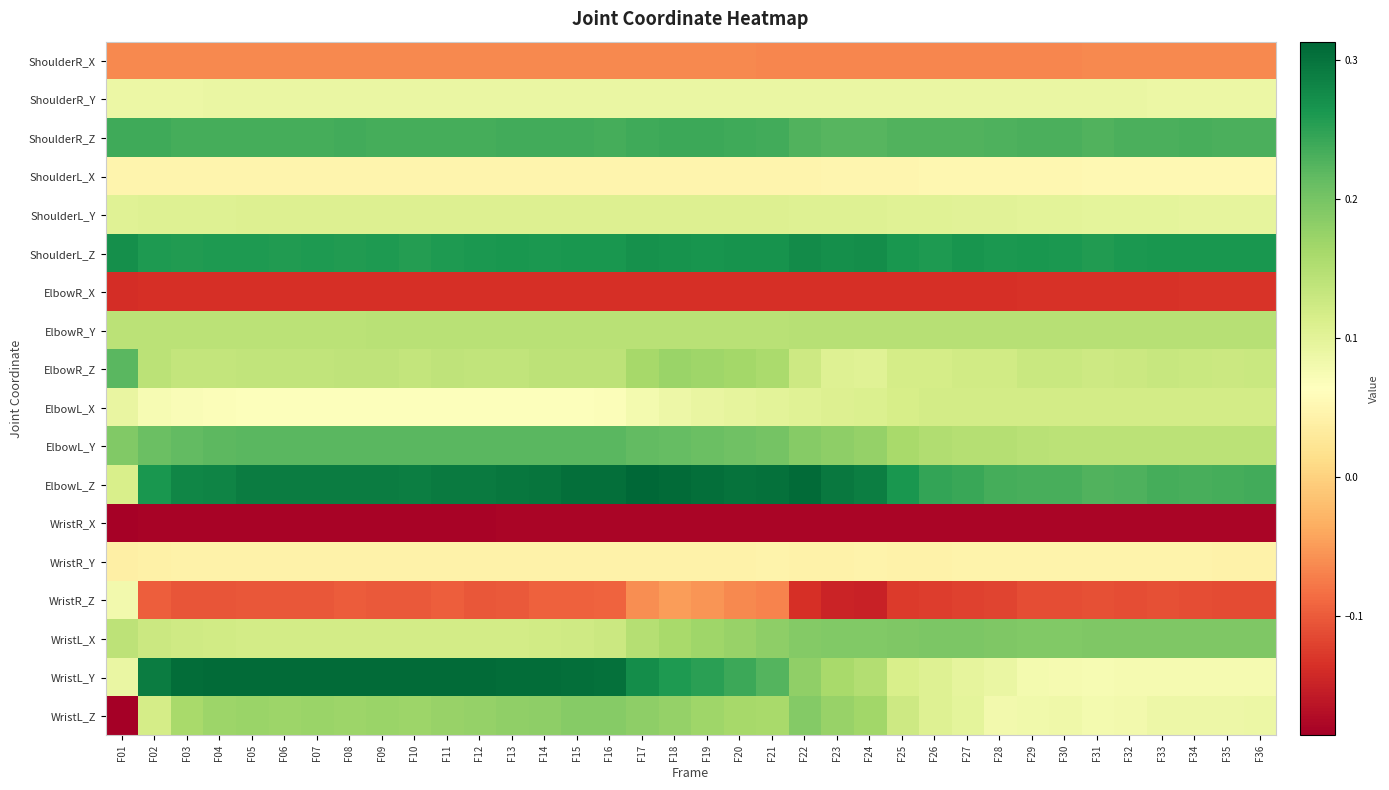

Reading left to right, what are all the values shown in this chart?

ShoulderR_X: F01=-0.1	F02=-0.1	F03=-0.1	F04=-0.1	F05=-0.1	F06=-0.1	F07=-0.1	F08=-0.1	F09=-0.1	F10=-0.1	F11=-0.1	F12=-0.1	F13=-0.1	F14=-0.1	F15=-0.1	F16=-0.1	F17=-0.1	F18=-0.1	F19=-0.1	F20=-0.1	F21=-0.1	F22=-0.1	F23=-0.1	F24=-0.1	F25=-0.1	F26=-0.1	F27=-0.1	F28=-0.1	F29=-0.1	F30=-0.1	F31=-0.1	F32=-0.1	F33=-0.1	F34=-0.1	F35=-0.1	F36=-0.1
ShoulderR_Y: F01=0.1	F02=0.1	F03=0.1	F04=0.1	F05=0.1	F06=0.1	F07=0.1	F08=0.1	F09=0.1	F10=0.1	F11=0.1	F12=0.1	F13=0.1	F14=0.1	F15=0.1	F16=0.1	F17=0.1	F18=0.1	F19=0.1	F20=0.1	F21=0.1	F22=0.1	F23=0.1	F24=0.1	F25=0.1	F26=0.1	F27=0.1	F28=0.1	F29=0.1	F30=0.1	F31=0.1	F32=0.1	F33=0.1	F34=0.1	F35=0.1	F36=0.1
ShoulderR_Z: F01=0.2	F02=0.2	F03=0.2	F04=0.2	F05=0.2	F06=0.2	F07=0.2	F08=0.2	F09=0.2	F10=0.2	F11=0.2	F12=0.2	F13=0.2	F14=0.2	F15=0.2	F16=0.2	F17=0.2	F18=0.2	F19=0.2	F20=0.2	F21=0.2	F22=0.2	F23=0.2	F24=0.2	F25=0.2	F26=0.2	F27=0.2	F28=0.2	F29=0.2	F30=0.2	F31=0.2	F32=0.2	F33=0.2	F34=0.2	F35=0.2	F36=0.2
ShoulderL_X: F01=0.0	F02=0.0	F03=0.0	F04=0.0	F05=0.0	F06=0.0	F07=0.0	F08=0.0	F09=0.0	F10=0.0	F11=0.0	F12=0.0	F13=0.0	F14=0.0	F15=0.0	F16=0.0	F17=0.0	F18=0.0	F19=0.0	F20=0.0	F21=0.0	F22=0.0	F23=0.0	F24=0.0	F25=0.0	F26=0.0	F27=0.0	F28=0.1	F29=0.1	F30=0.1	F31=0.1	F32=0.1	F33=0.1	F34=0.1	F35=0.1	F36=0.1
ShoulderL_Y: F01=0.1	F02=0.1	F03=0.1	F04=0.1	F05=0.1	F06=0.1	F07=0.1	F08=0.1	F09=0.1	F10=0.1	F11=0.1	F12=0.1	F13=0.1	F14=0.1	F15=0.1	F16=0.1	F17=0.1	F18=0.1	F19=0.1	F20=0.1	F21=0.1	F22=0.1	F23=0.1	F24=0.1	F25=0.1	F26=0.1	F27=0.1	F28=0.1	F29=0.1	F30=0.1	F31=0.1	F32=0.1	F33=0.1	F34=0.1	F35=0.1	F36=0.1
ShoulderL_Z: F01=0.3	F02=0.3	F03=0.3	F04=0.3	F05=0.3	F06=0.3	F07=0.3	F08=0.3	F09=0.3	F10=0.3	F11=0.3	F12=0.3	F13=0.3	F14=0.3	F15=0.3	F16=0.3	F17=0.3	F18=0.3	F19=0.3	F20=0.3	F21=0.3	F22=0.3	F23=0.3	F24=0.3	F25=0.3	F26=0.3	F27=0.3	F28=0.3	F29=0.3	F30=0.3	F31=0.3	F32=0.3	F33=0.3	F34=0.3	F35=0.3	F36=0.3
ElbowR_X: F01=-0.1	F02=-0.1	F03=-0.1	F04=-0.1	F05=-0.1	F06=-0.1	F07=-0.1	F08=-0.1	F09=-0.1	F10=-0.1	F11=-0.1	F12=-0.1	F13=-0.1	F14=-0.1	F15=-0.1	F16=-0.1	F17=-0.1	F18=-0.1	F19=-0.1	F20=-0.1	F21=-0.1	F22=-0.1	F23=-0.1	F24=-0.1	F25=-0.1	F26=-0.1	F27=-0.1	F28=-0.1	F29=-0.1	F30=-0.1	F31=-0.1	F32=-0.1	F33=-0.1	F34=-0.1	F35=-0.1	F36=-0.1
ElbowR_Y: F01=0.1	F02=0.1	F03=0.1	F04=0.1	F05=0.1	F06=0.1	F07=0.1	F08=0.1	F09=0.1	F10=0.1	F11=0.1	F12=0.1	F13=0.1	F14=0.1	F15=0.1	F16=0.1	F17=0.1	F18=0.1	F19=0.1	F20=0.1	F21=0.1	F22=0.1	F23=0.1	F24=0.1	F25=0.1	F26=0.1	F27=0.1	F28=0.1	F29=0.1	F30=0.1	F31=0.1	F32=0.1	F33=0.1	F34=0.1	F35=0.1	F36=0.1
ElbowR_Z: F01=0.2	F02=0.1	F03=0.1	F04=0.1	F05=0.1	F06=0.1	F07=0.1	F08=0.1	F09=0.1	F10=0.1	F11=0.1	F12=0.1	F13=0.1	F14=0.1	F15=0.1	F16=0.1	F17=0.2	F18=0.2	F19=0.2	F20=0.2	F21=0.2	F22=0.1	F23=0.1	F24=0.1	F25=0.1	F26=0.1	F27=0.1	F28=0.1	F29=0.1	F30=0.1	F31=0.1	F32=0.1	F33=0.1	F34=0.1	F35=0.1	F36=0.1
ElbowL_X: F01=0.1	F02=0.1	F03=0.1	F04=0.1	F05=0.1	F06=0.1	F07=0.1	F08=0.1	F09=0.1	F10=0.1	F11=0.1	F12=0.1	F13=0.1	F14=0.1	F15=0.1	F16=0.1	F17=0.1	F18=0.1	F19=0.1	F20=0.1	F21=0.1	F22=0.1	F23=0.1	F24=0.1	F25=0.1	F26=0.1	F27=0.1	F28=0.1	F29=0.1	F30=0.1	F31=0.1	F32=0.1	F33=0.1	F34=0.1	F35=0.1	F36=0.1
ElbowL_Y: F01=0.2	F02=0.2	F03=0.2	F04=0.2	F05=0.2	F06=0.2	F07=0.2	F08=0.2	F09=0.2	F10=0.2	F11=0.2	F12=0.2	F13=0.2	F14=0.2	F15=0.2	F16=0.2	F17=0.2	F18=0.2	F19=0.2	F20=0.2	F21=0.2	F22=0.2	F23=0.2	F24=0.2	F25=0.2	F26=0.2	F27=0.1	F28=0.1	F29=0.1	F30=0.1	F31=0.1	F32=0.1	F33=0.1	F34=0.1	F35=0.1	F36=0.1
ElbowL_Z: F01=0.1	F02=0.3	F03=0.3	F04=0.3	F05=0.3	F06=0.3	F07=0.3	F08=0.3	F09=0.3	F10=0.3	F11=0.3	F12=0.3	F13=0.3	F14=0.3	F15=0.3	F16=0.3	F17=0.3	F18=0.3	F19=0.3	F20=0.3	F21=0.3	F22=0.3	F23=0.3	F24=0.3	F25=0.3	F26=0.2	F27=0.2	F28=0.2	F29=0.2	F30=0.2	F31=0.2	F32=0.2	F33=0.2	F34=0.2	F35=0.2	F36=0.2
WristR_X: F01=-0.2	F02=-0.2	F03=-0.2	F04=-0.2	F05=-0.2	F06=-0.2	F07=-0.2	F08=-0.2	F09=-0.2	F10=-0.2	F11=-0.2	F12=-0.2	F13=-0.2	F14=-0.2	F15=-0.2	F16=-0.2	F17=-0.2	F18=-0.2	F19=-0.2	F20=-0.2	F21=-0.2	F22=-0.2	F23=-0.2	F24=-0.2	F25=-0.2	F26=-0.2	F27=-0.2	F28=-0.2	F29=-0.2	F30=-0.2	F31=-0.2	F32=-0.2	F33=-0.2	F34=-0.2	F35=-0.2	F36=-0.2
WristR_Y: F01=0.0	F02=0.0	F03=0.0	F04=0.0	F05=0.0	F06=0.0	F07=0.0	F08=0.0	F09=0.0	F10=0.0	F11=0.0	F12=0.0	F13=0.0	F14=0.0	F15=0.0	F16=0.0	F17=0.0	F18=0.0	F19=0.0	F20=0.0	F21=0.0	F22=0.0	F23=0.0	F24=0.0	F25=0.0	F26=0.0	F27=0.0	F28=0.0	F29=0.0	F30=0.0	F31=0.0	F32=0.0	F33=0.0	F34=0.0	F35=0.0	F36=0.0
WristR_Z: F01=0.1	F02=-0.1	F03=-0.1	F04=-0.1	F05=-0.1	F06=-0.1	F07=-0.1	F08=-0.1	F09=-0.1	F10=-0.1	F11=-0.1	F12=-0.1	F13=-0.1	F14=-0.1	F15=-0.1	F16=-0.1	F17=-0.1	F18=-0.0	F19=-0.1	F20=-0.1	F21=-0.1	F22=-0.1	F23=-0.1	F24=-0.2	F25=-0.1	F26=-0.1	F27=-0.1	F28=-0.1	F29=-0.1	F30=-0.1	F31=-0.1	F32=-0.1	F33=-0.1	F34=-0.1	F35=-0.1	F36=-0.1
WristL_X: F01=0.1	F02=0.1	F03=0.1	F04=0.1	F05=0.1	F06=0.1	F07=0.1	F08=0.1	F09=0.1	F10=0.1	F11=0.1	F12=0.1	F13=0.1	F14=0.1	F15=0.1	F16=0.1	F17=0.1	F18=0.2	F19=0.2	F20=0.2	F21=0.2	F22=0.2	F23=0.2	F24=0.2	F25=0.2	F26=0.2	F27=0.2	F28=0.2	F29=0.2	F30=0.2	F31=0.2	F32=0.2	F33=0.2	F34=0.2	F35=0.2	F36=0.2
WristL_Y: F01=0.1	F02=0.3	F03=0.3	F04=0.3	F05=0.3	F06=0.3	F07=0.3	F08=0.3	F09=0.3	F10=0.3	F11=0.3	F12=0.3	F13=0.3	F14=0.3	F15=0.3	F16=0.3	F17=0.3	F18=0.3	F19=0.3	F20=0.2	F21=0.2	F22=0.2	F23=0.2	F24=0.1	F25=0.1	F26=0.1	F27=0.1	F28=0.1	F29=0.1	F30=0.1	F31=0.1	F32=0.1	F33=0.1	F34=0.1	F35=0.1	F36=0.1
WristL_Z: F01=-0.2	F02=0.1	F03=0.2	F04=0.2	F05=0.2	F06=0.2	F07=0.2	F08=0.2	F09=0.2	F10=0.2	F11=0.2	F12=0.2	F13=0.2	F14=0.2	F15=0.2	F16=0.2	F17=0.2	F18=0.2	F19=0.2	F20=0.2	F21=0.2	F22=0.2	F23=0.2	F24=0.2	F25=0.1	F26=0.1	F27=0.1	F28=0.1	F29=0.1	F30=0.1	F31=0.1	F32=0.1	F33=0.1	F34=0.1	F35=0.1	F36=0.1